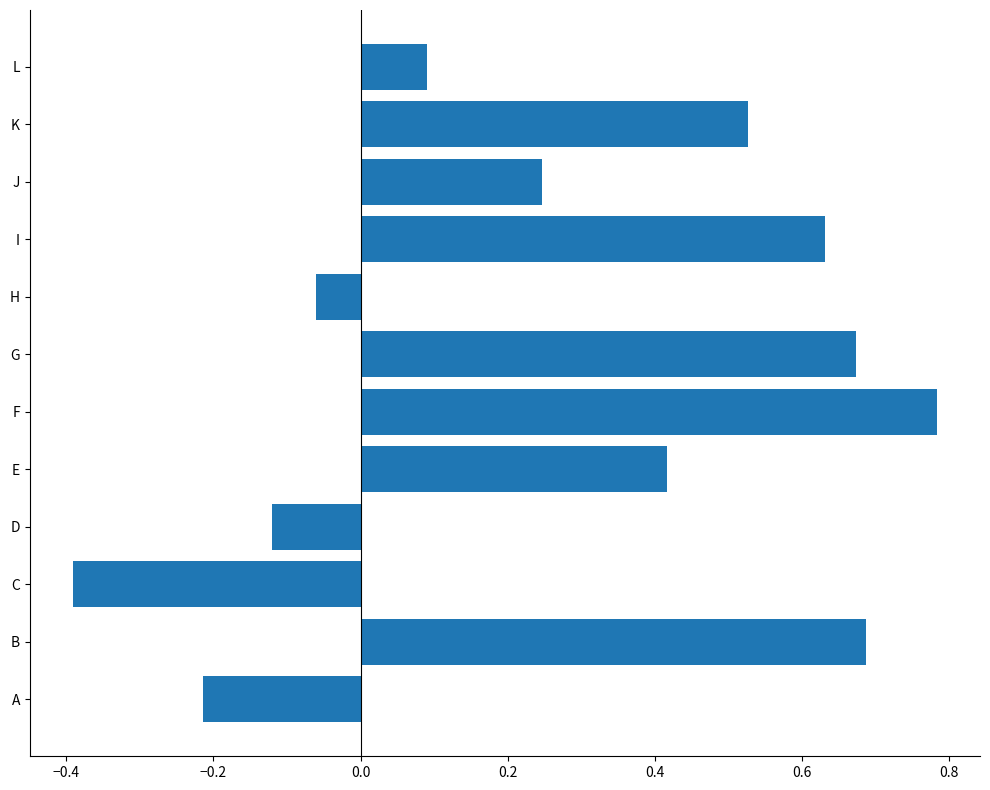

At which category does the chart reach its minimum across all series?

C